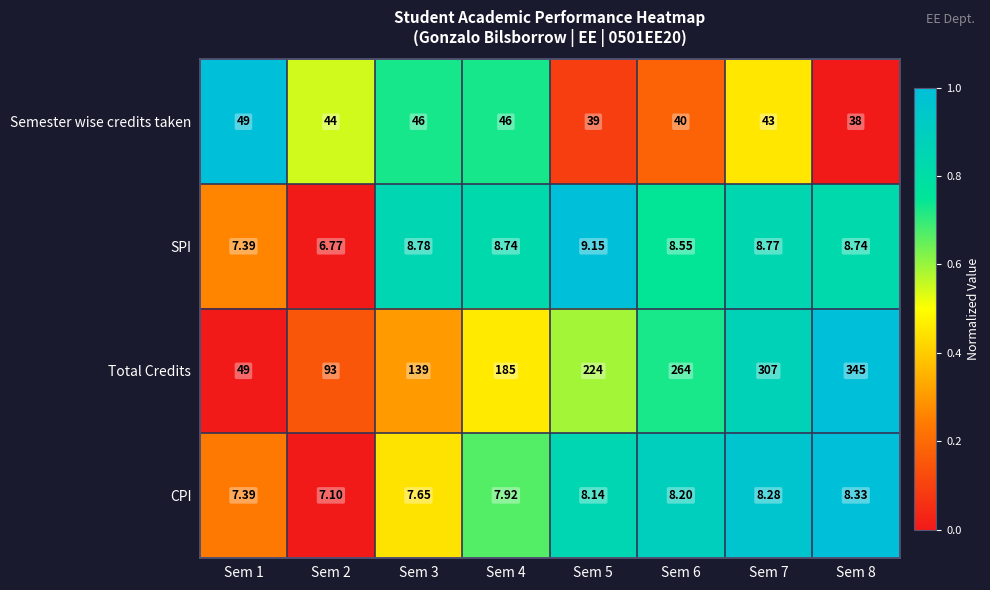

Between Sem 2 and Sem 7, which series saw the biggest shift?

Total Credits